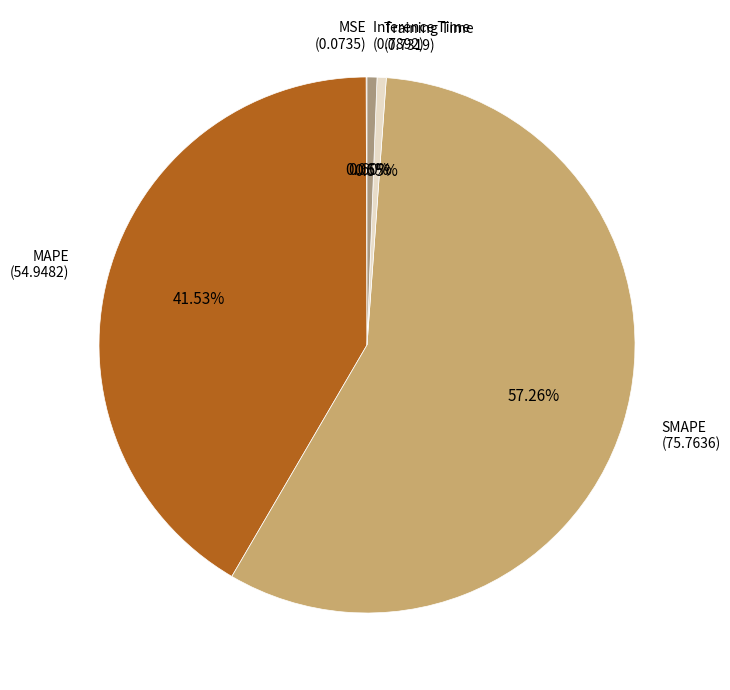

Is there a majority slice in this chart?

Yes